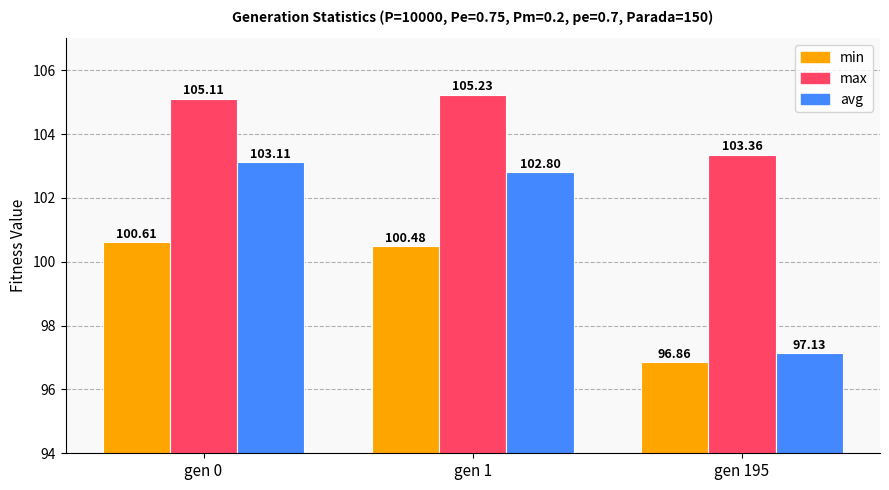

Where is avg nearest to the value 100?

gen 1